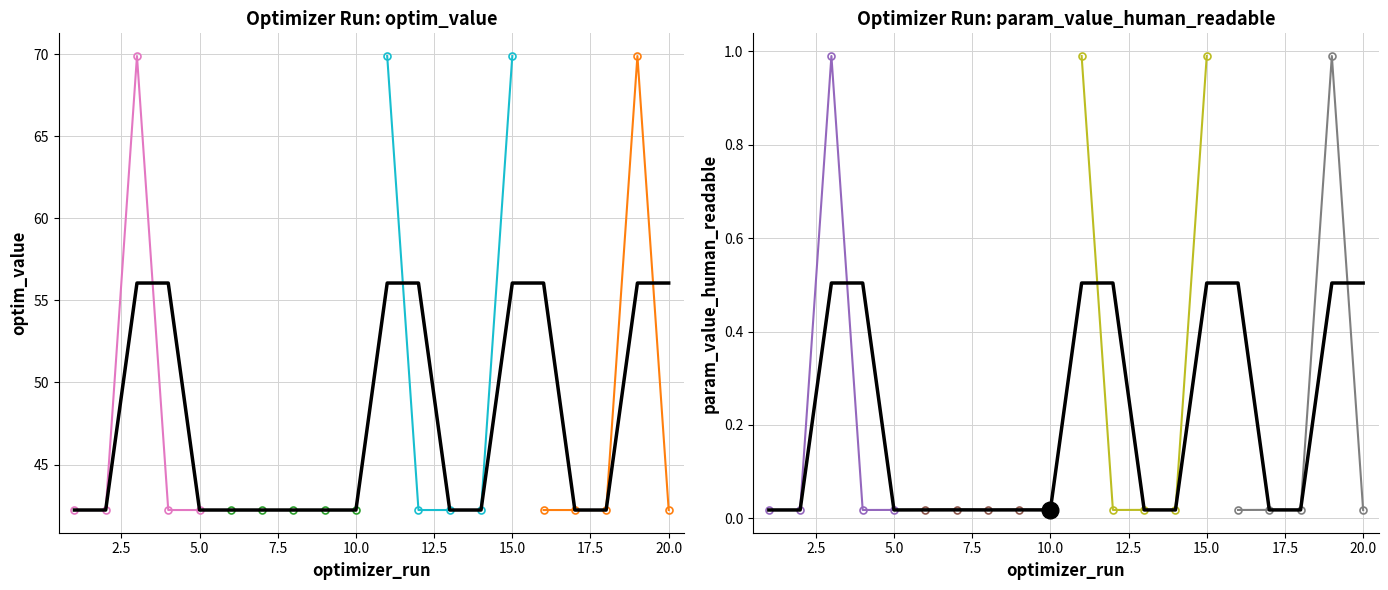

Between Run 5 and Run 3, which is larger?

Run 3